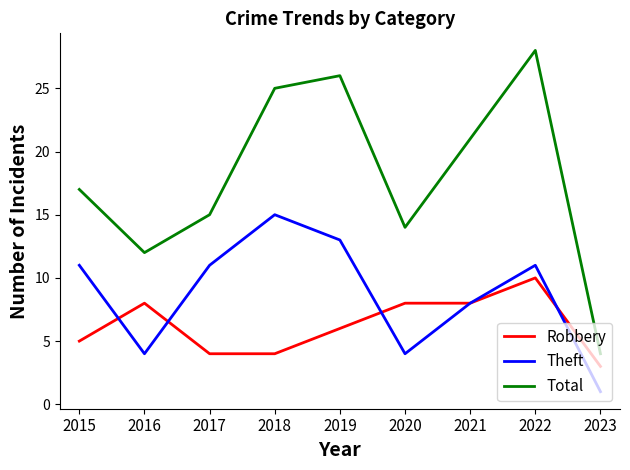

What is the difference between the Theft values at 2015 and 2021?

3